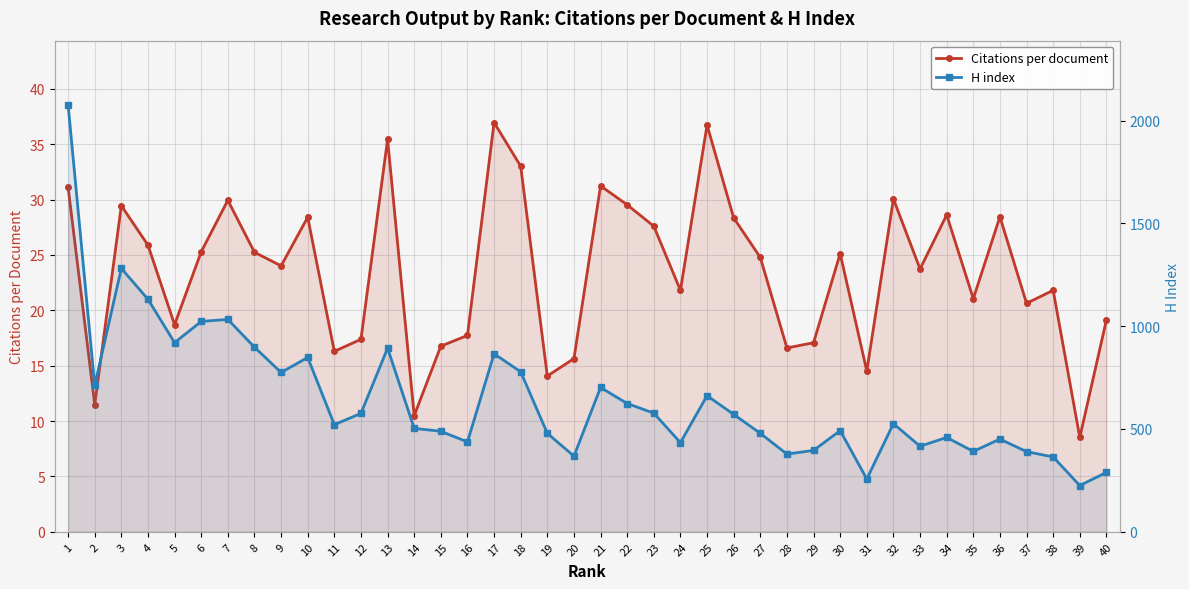

What is the lowest value of the H index series?

225.0